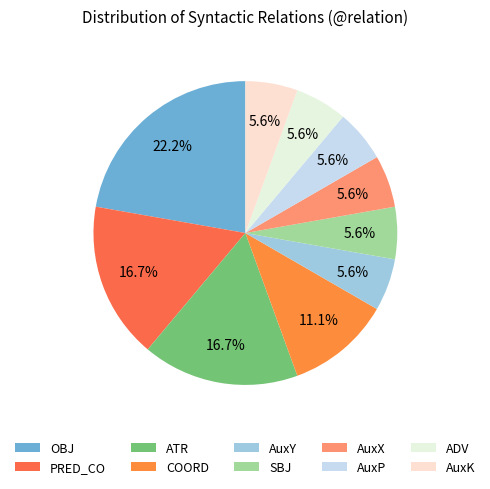

Rank the categories by value from highest to lowest.

OBJ, ATR, PRED_CO, COORD, SBJ, AuxY, AuxX, AuxP, ADV, AuxK